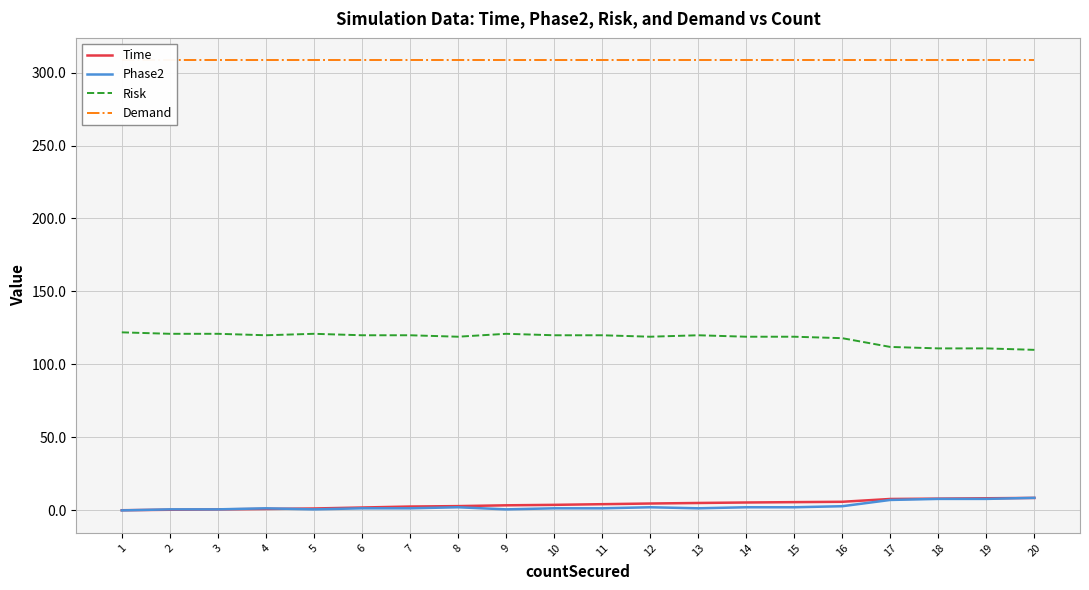

What is the value of the Risk point at the 3rd from the left?

121.0